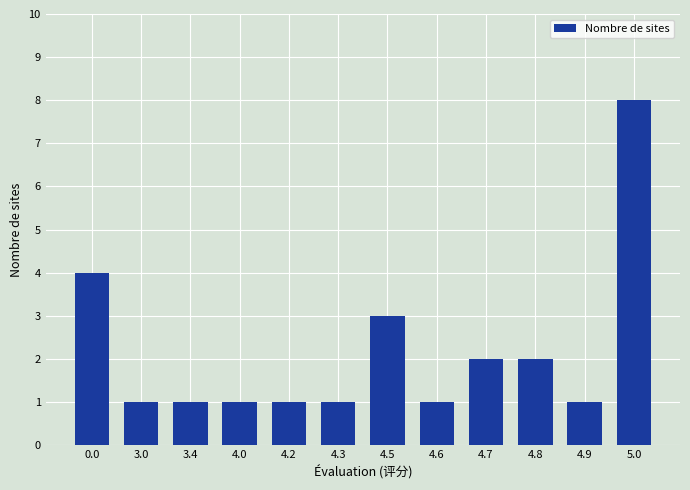

Which has a higher value, 4.5 or 3.0?

4.5